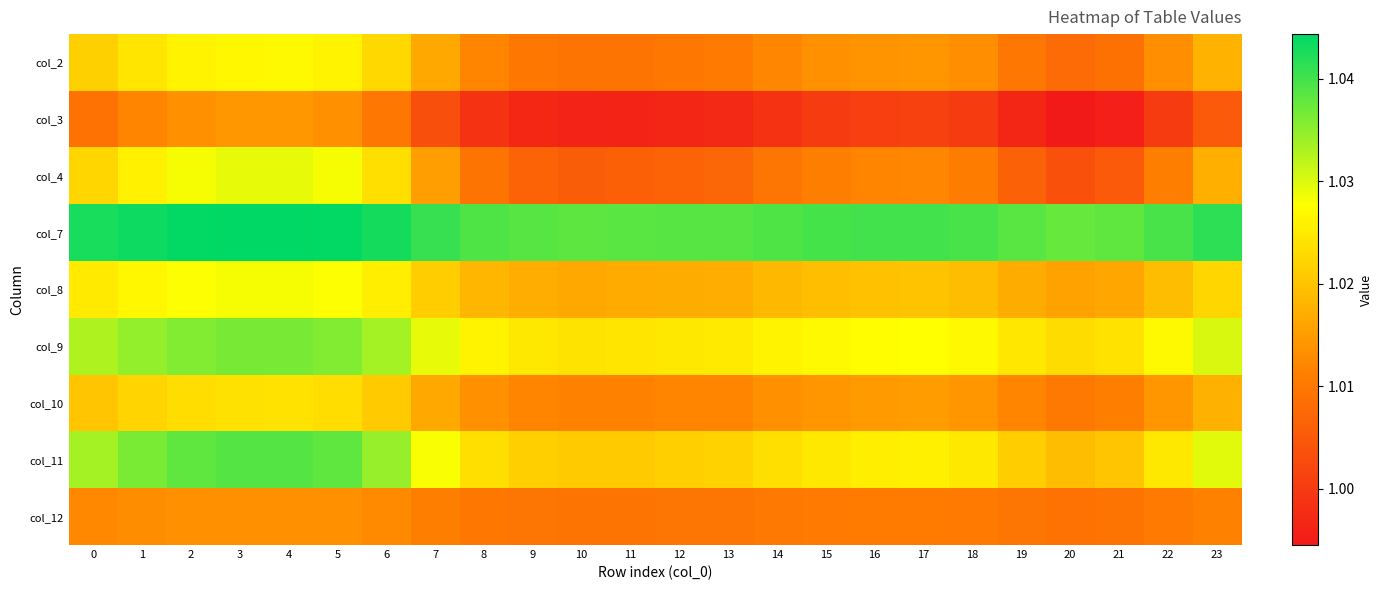

Count the number of data series in this chart.

9